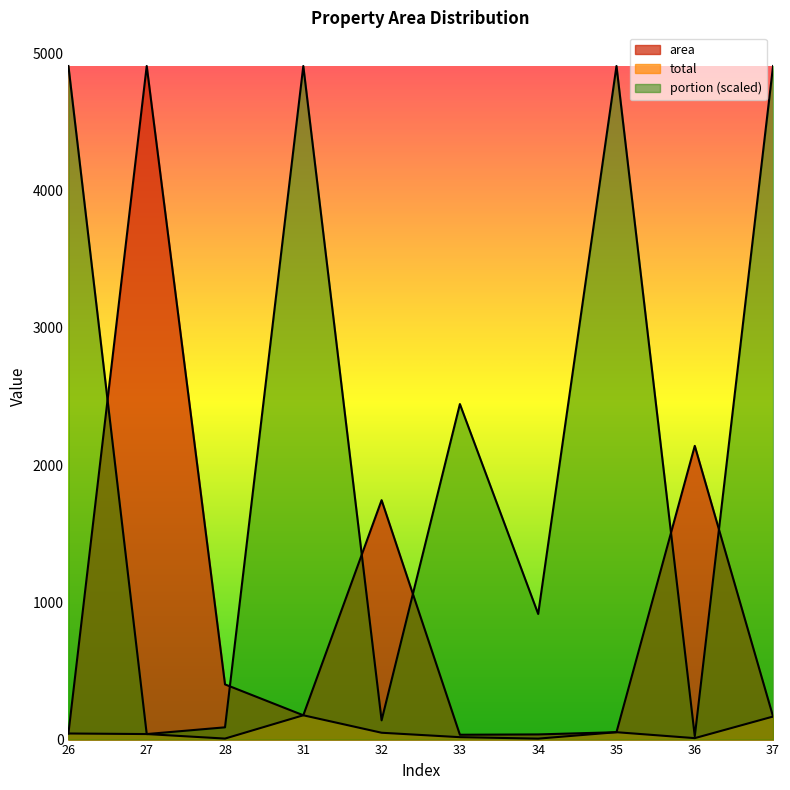

How many lines are shown in the chart?

3